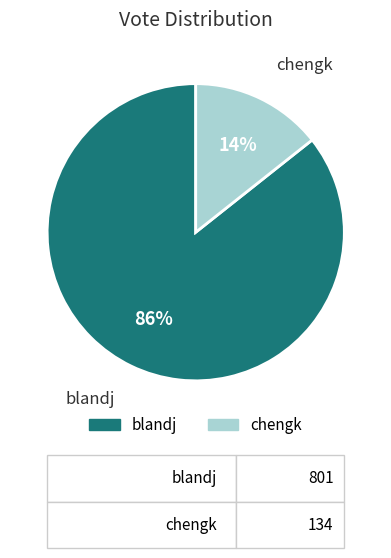

To the nearest percent, what is the average slice percentage?

50%